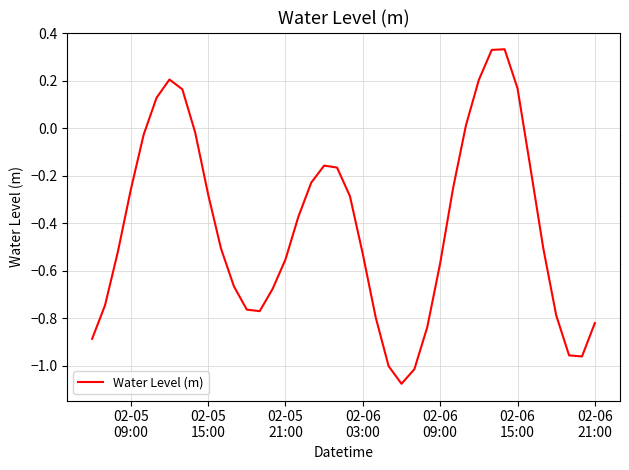

What is the difference between the maximum and minimum values?

1.4